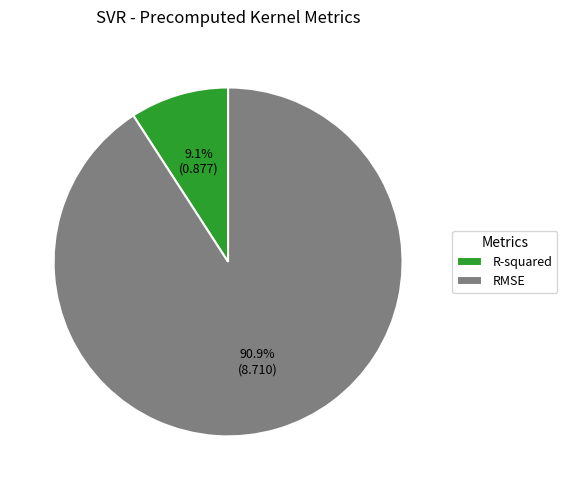

What is the smallest slice in the pie chart?

R-squared